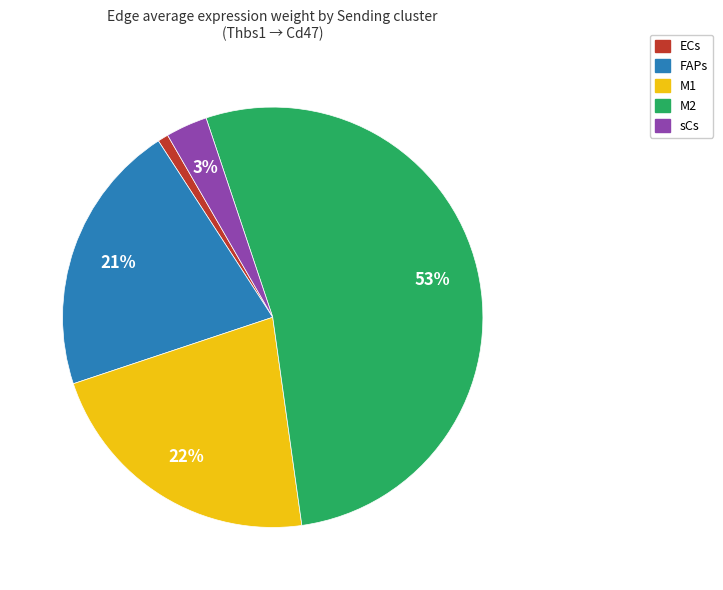

Rank the categories by value from highest to lowest.

M2, M1, FAPs, sCs, ECs